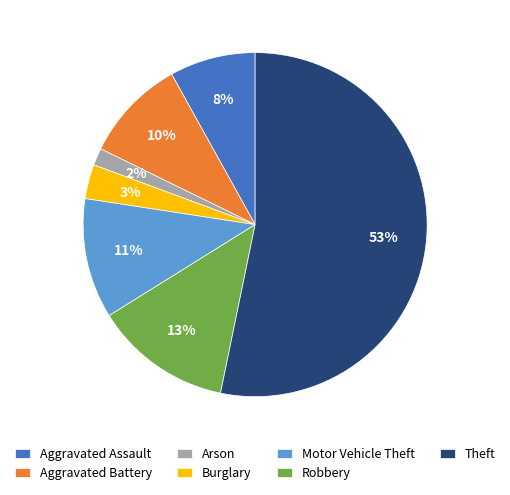

Count the number of slices in the pie.

7